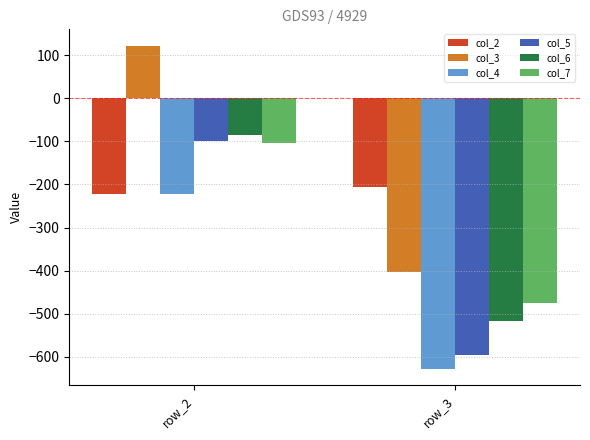

Are the bars grouped side by side (vs. stacked)?

Yes